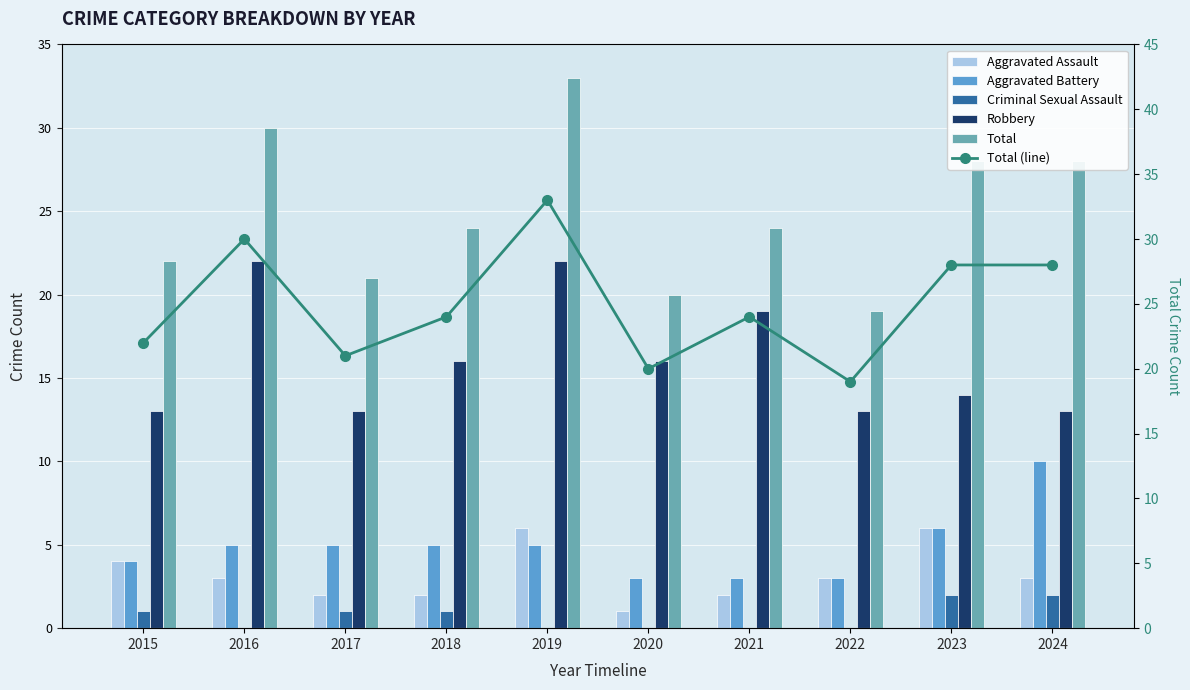

What are all the series names shown in the legend?

Aggravated Assault, Aggravated Battery, Criminal Sexual Assault, Robbery, Total, Total (line)